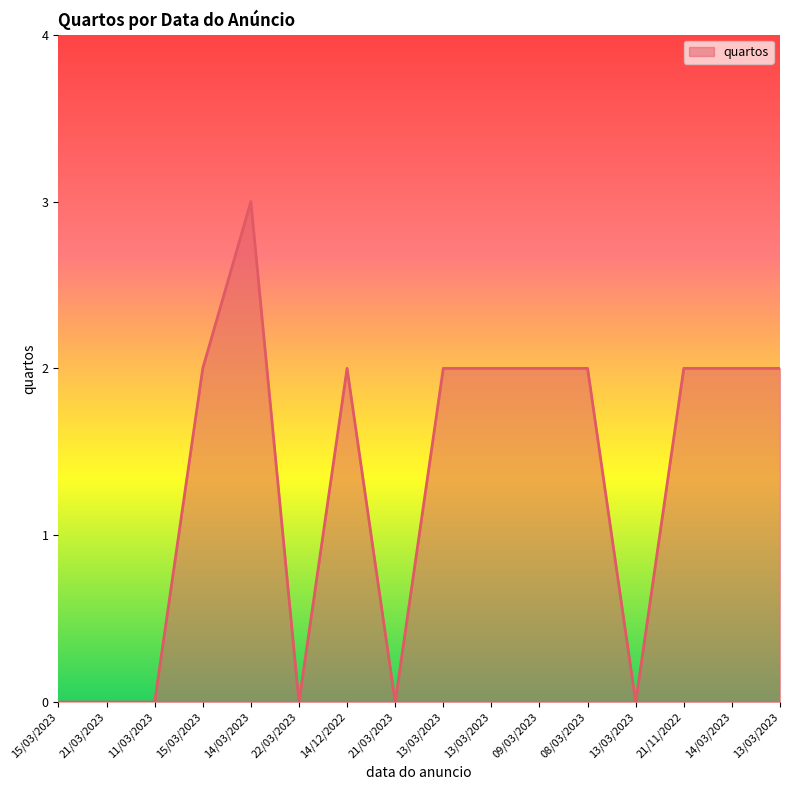

Is this an area chart (filled region under the line)?

Yes